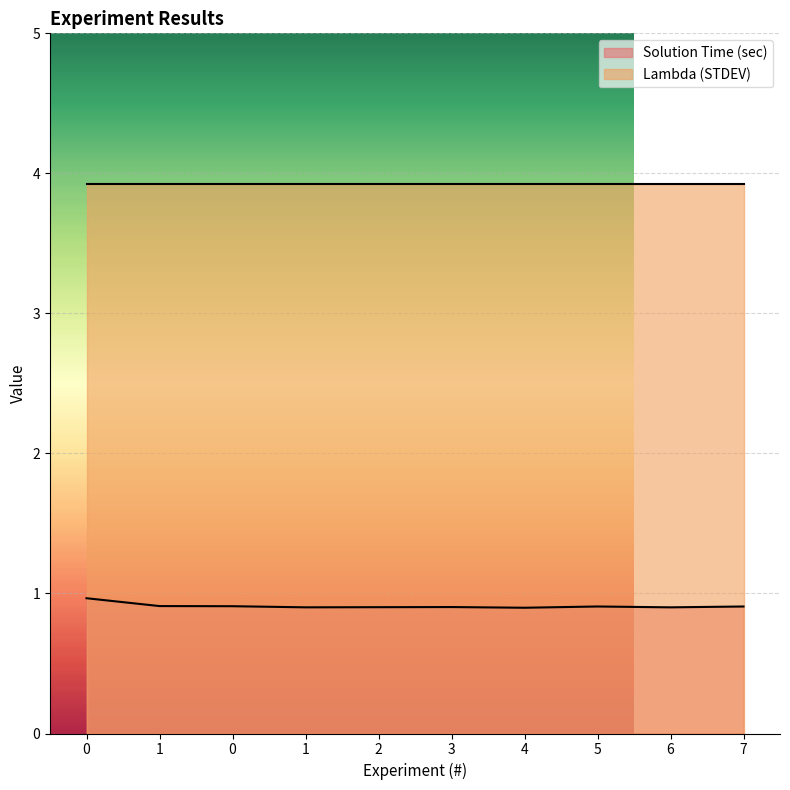

Does the chart display data point markers on the line(s)?

No